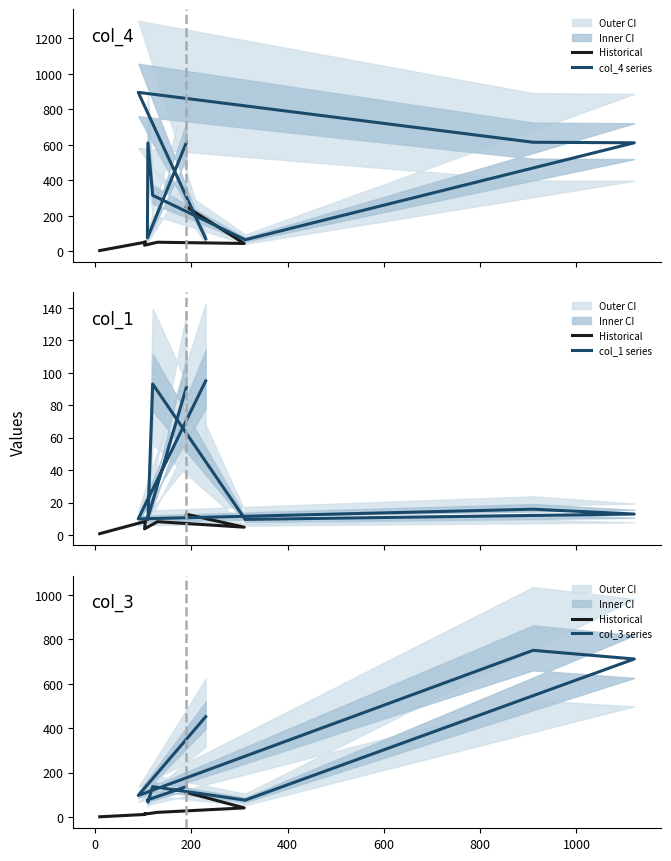

Is it true that col_1 equals 45 at 310?

False